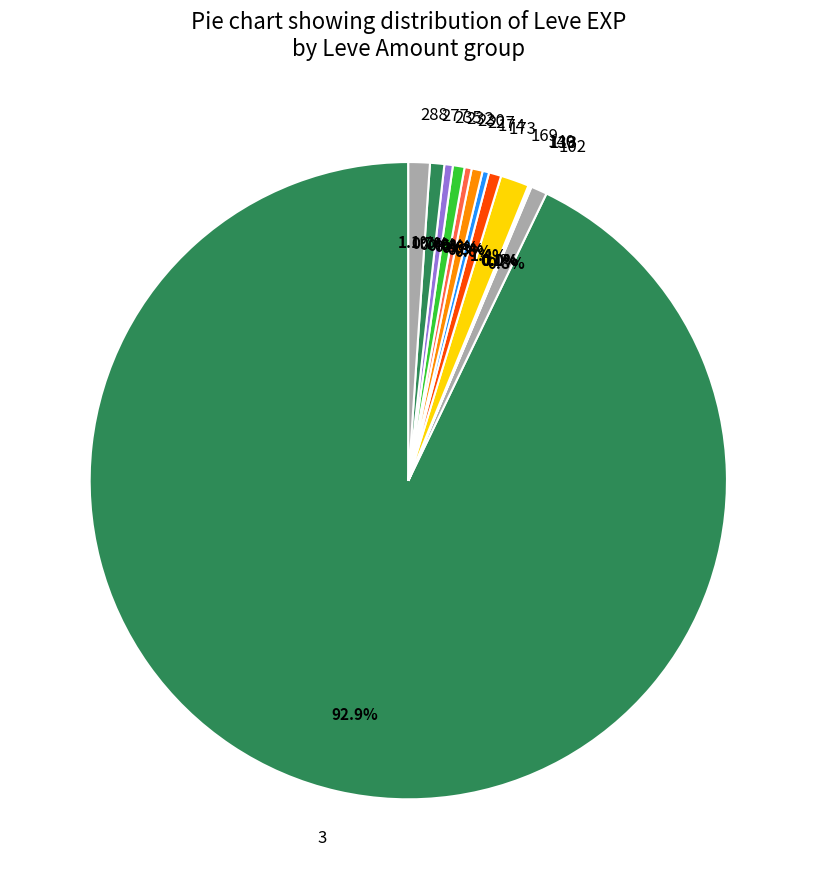

Which category accounts for the majority?

3